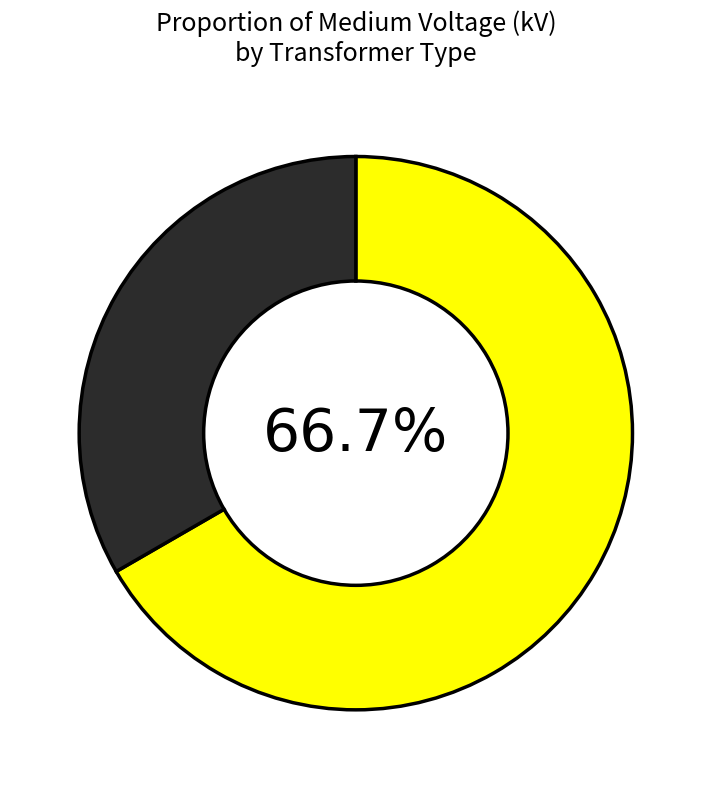

Does any single category account for the majority?

Yes